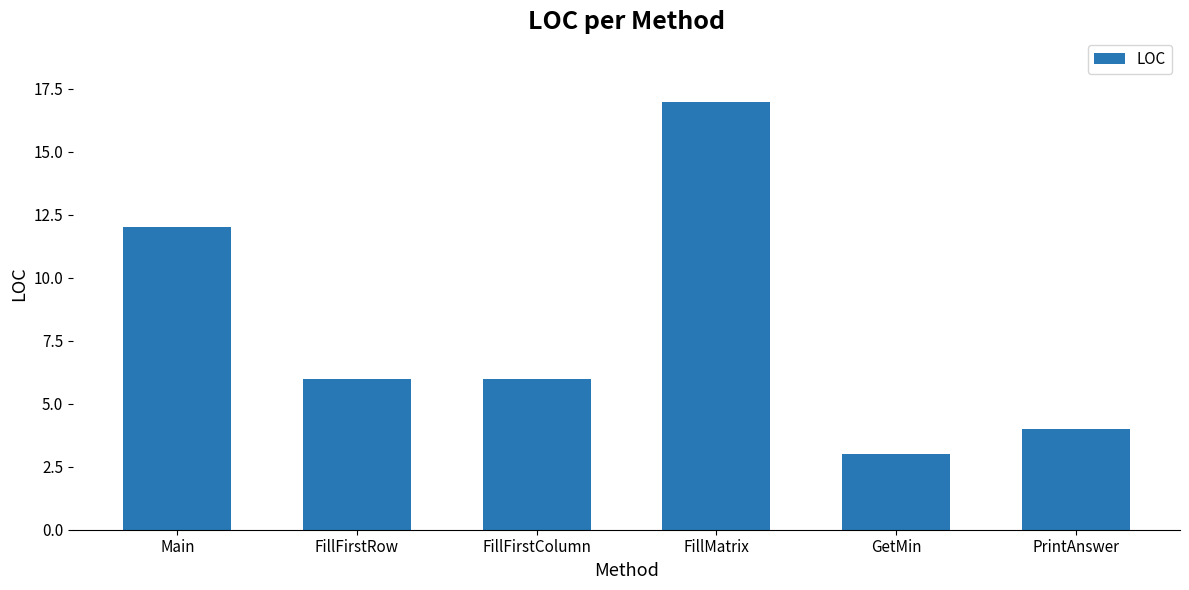

What is the value of the 4th bar from the left?

17